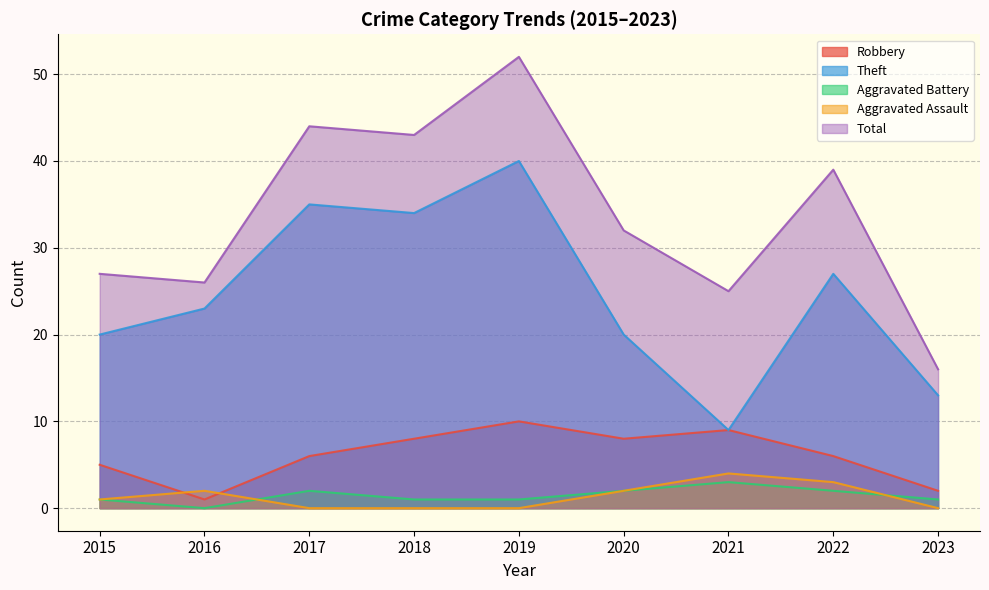

At which label does Robbery reach its minimum?

2016